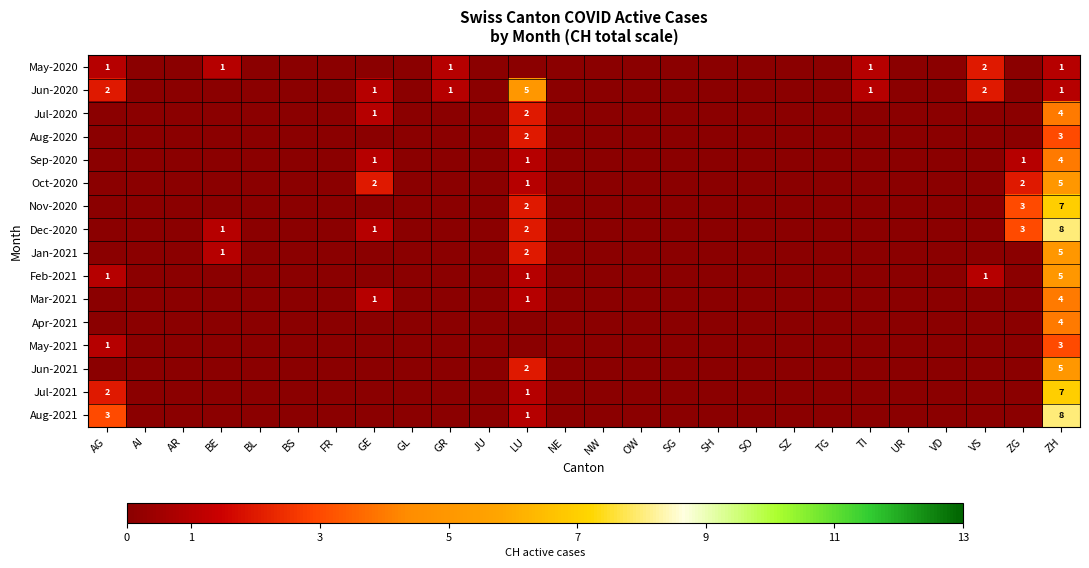

At which label does Jun-2021 reach its peak?

ZH